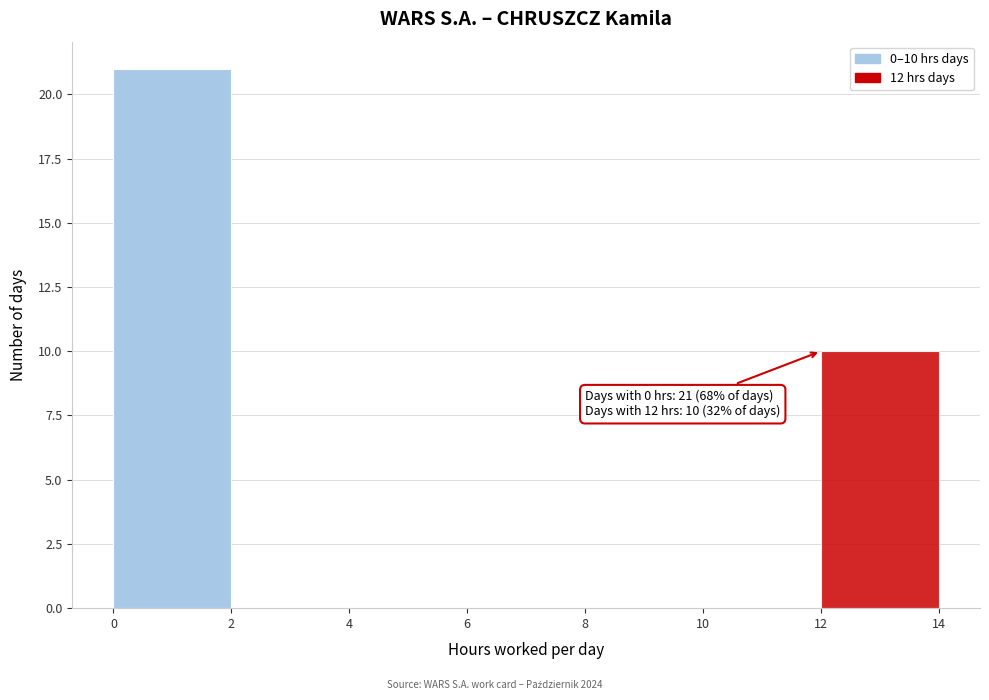

Which range on the x-axis has the tallest bar?

0 to 2